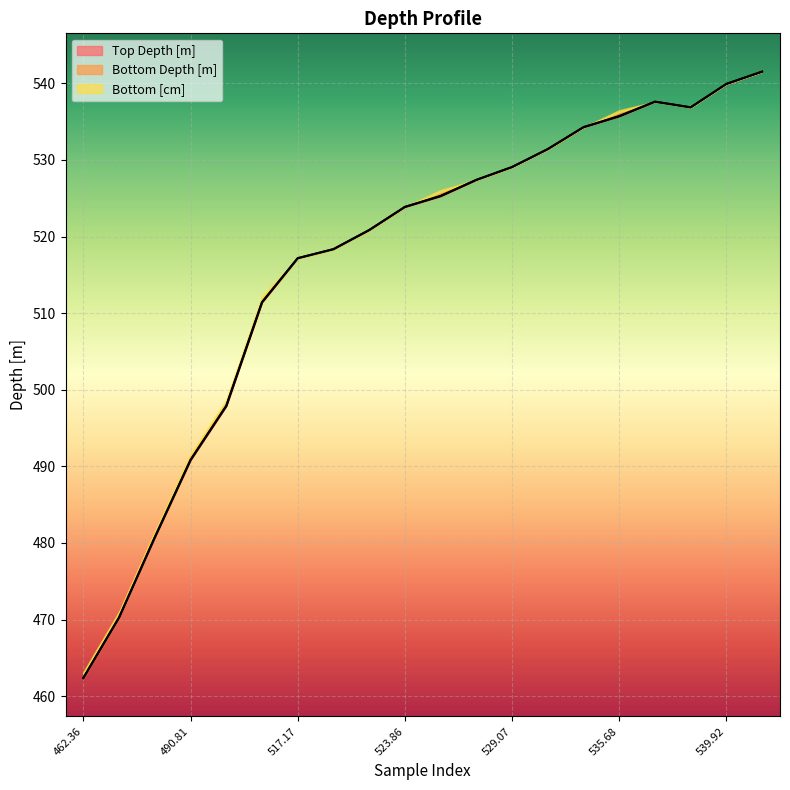

How many data points does each series have?

20